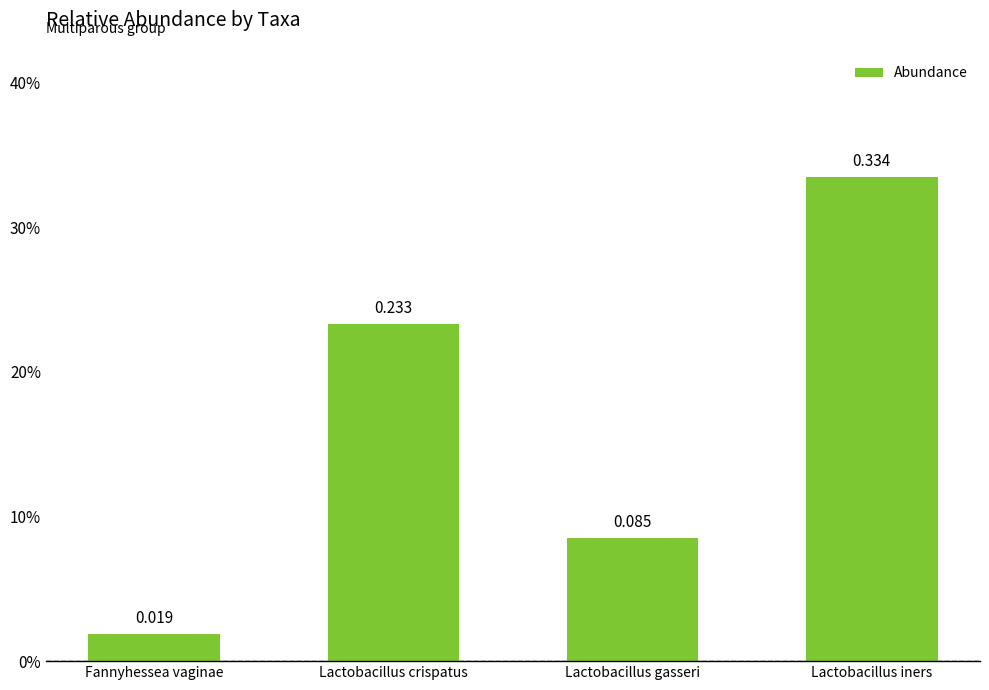

Does the chart contain any negative values?

No